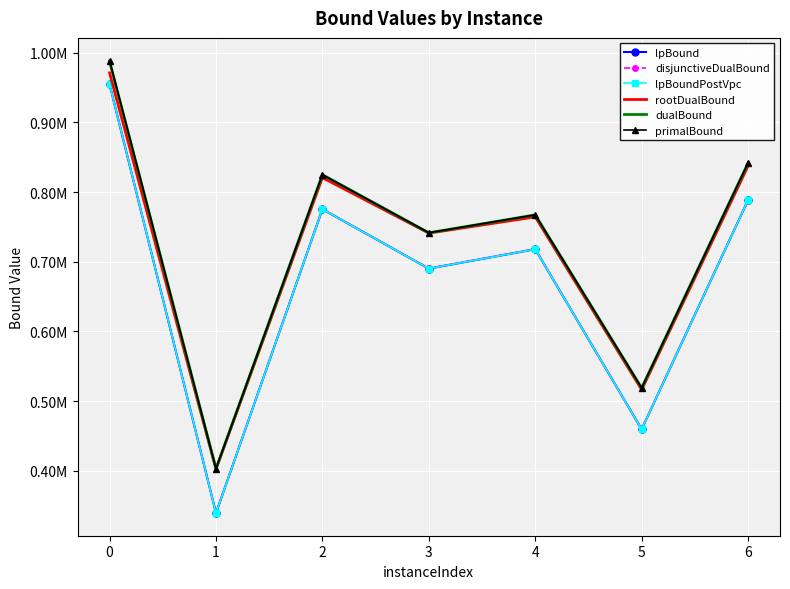

Reading right to left, what are all the values shown in this chart?

lpBound: 6=788427.4	5=459689.1	4=717933.9	3=690126.7	2=775335.5	1=339484.2	0=954341.0
disjunctiveDualBound: 6=788589.3	5=460089.0	4=718422.5	3=690404.2	2=775346.3	1=339692.3	0=954591.2
lpBoundPostVpc: 6=788427.4	5=459689.1	4=717933.9	3=690126.7	2=775335.5	1=339484.2	0=954435.7
rootDualBound: 6=837434.8	5=516463.7	4=764300.0	3=740987.7	2=820635.4	1=402783.4	0=970867.8
dualBound: 6=841600.4	5=518921.3	4=767140.7	3=741466.1	2=824771.5	1=403043.3	0=987411.7
primalBound: 6=841649.4	5=518964.0	4=767216.5	3=741534.3	2=824828.0	1=403053.2	0=988585.6